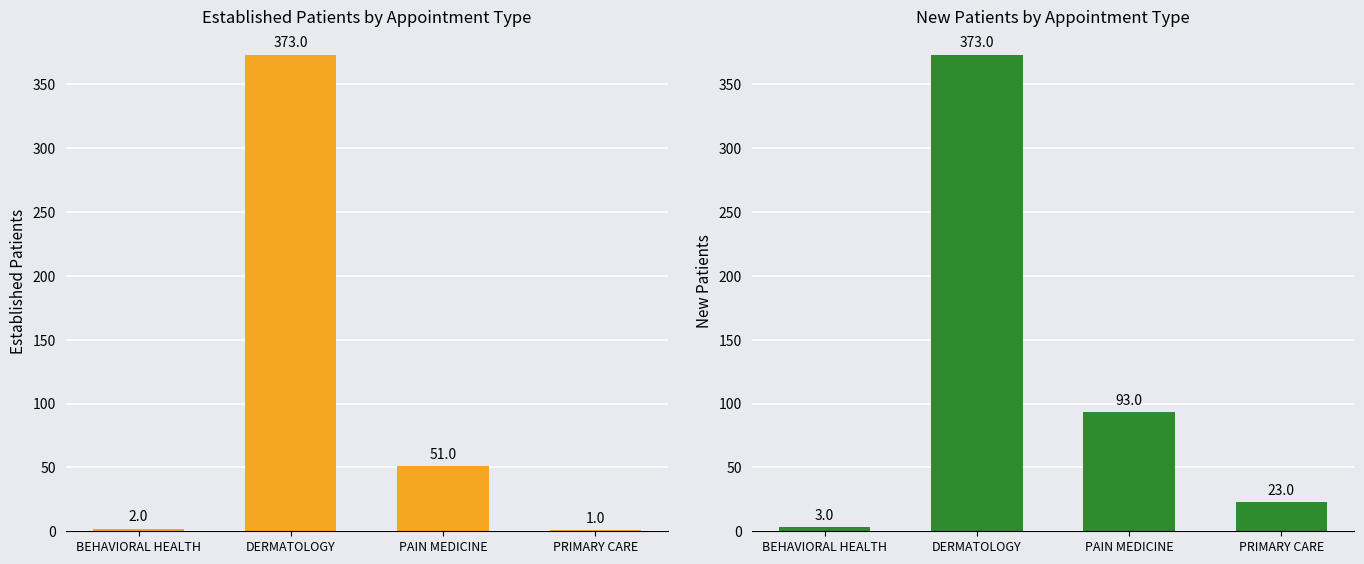

What is the sum of the EstablishedPatients values at PRIMARY CARE and BEHAVIORAL HEALTH?

3